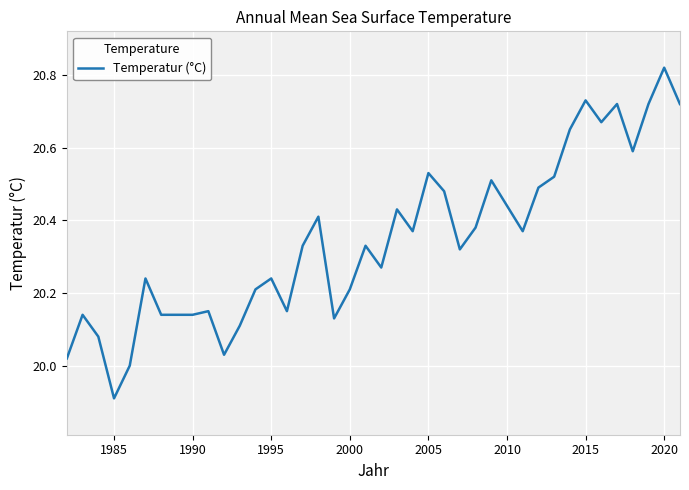

What is the difference between the maximum and minimum values?

0.9